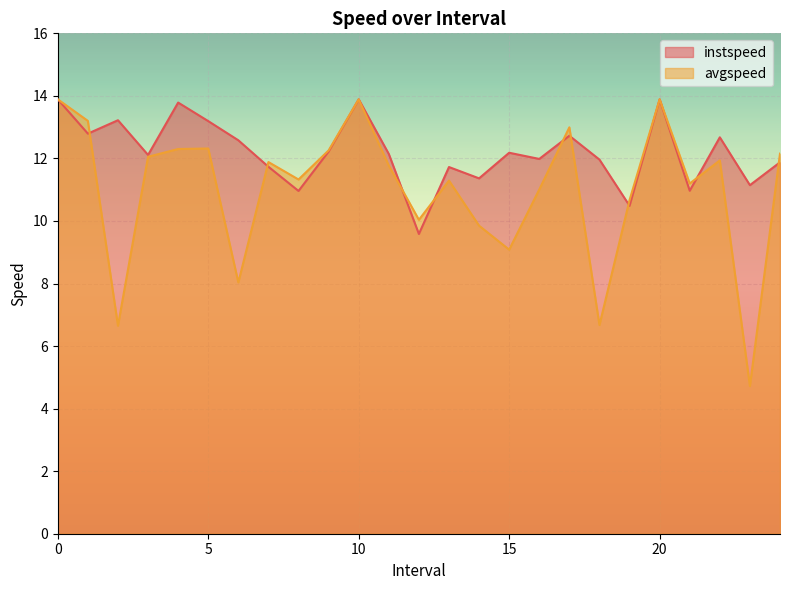

At how many categories does at least one series exceed 10?

25